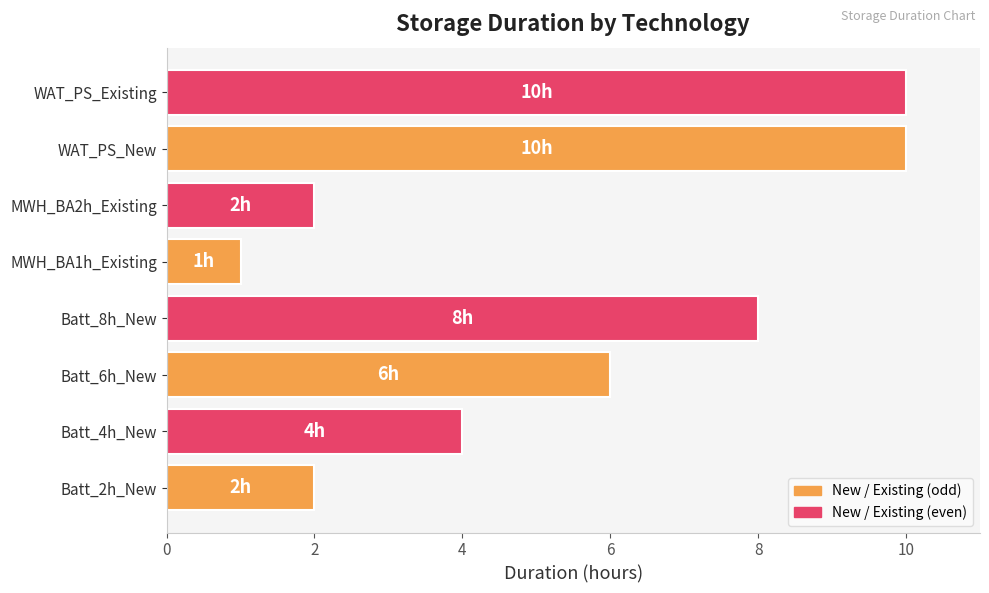

Is it true that the value at MWH_BA2h_Existing is 3?

False